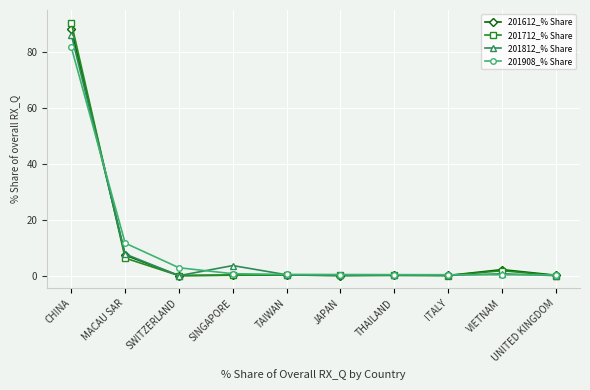

Between which two adjacent categories do 201908_% Share and 201812_% Share first intersect?

CHINA and MACAU SAR